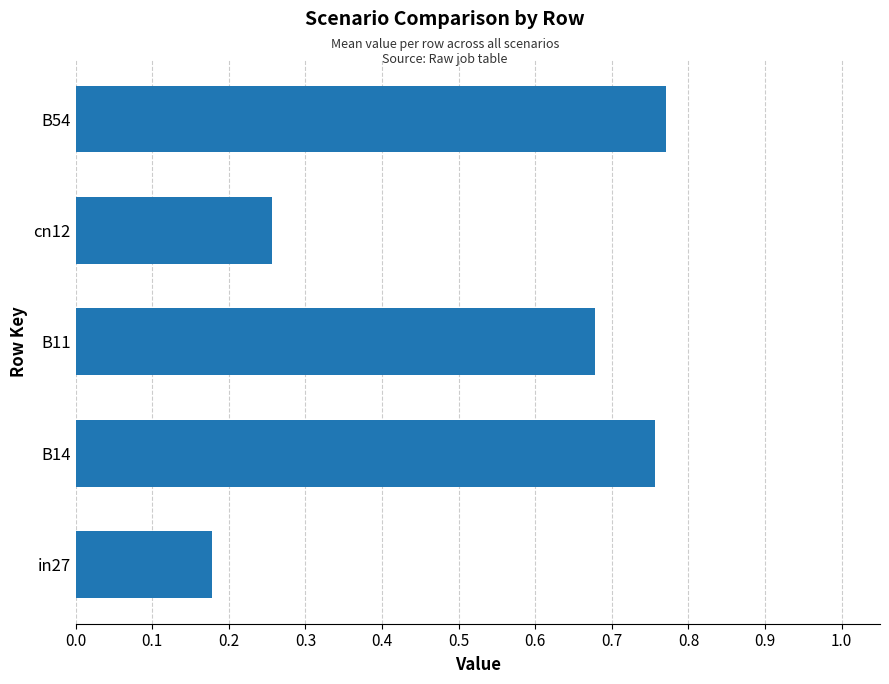

Which label corresponds to the smallest value in the chart?

in27